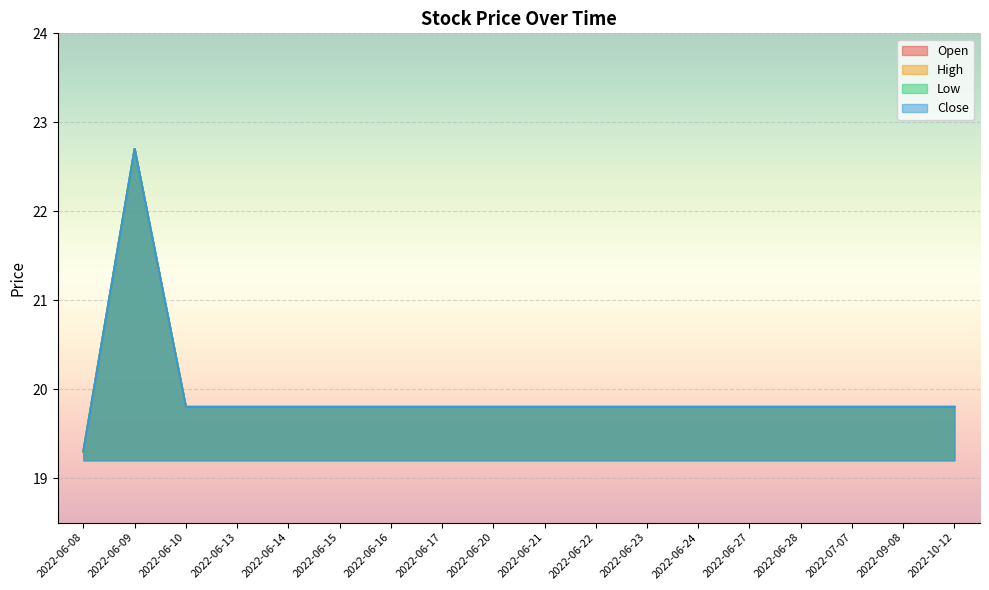

What is the total value across all series at 2022-06-28?

79.2